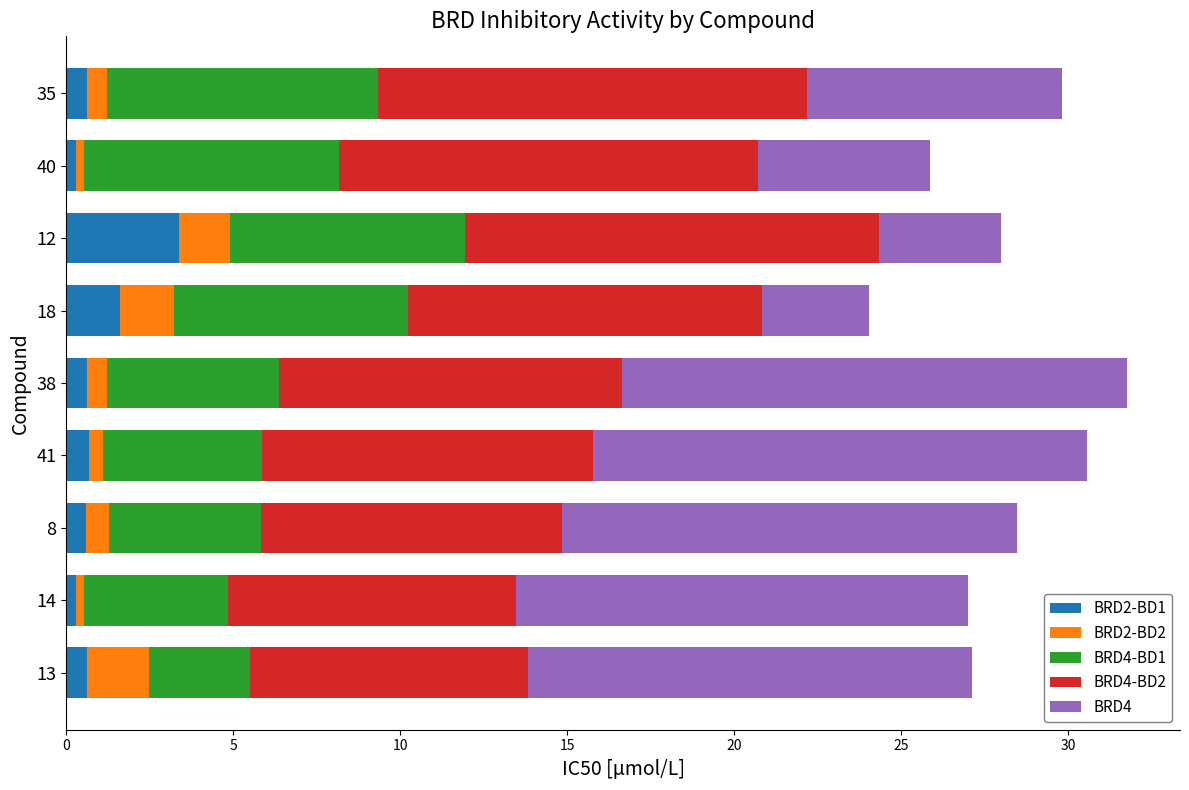

What is the highest value of the BRD2-BD1 series?

3.4